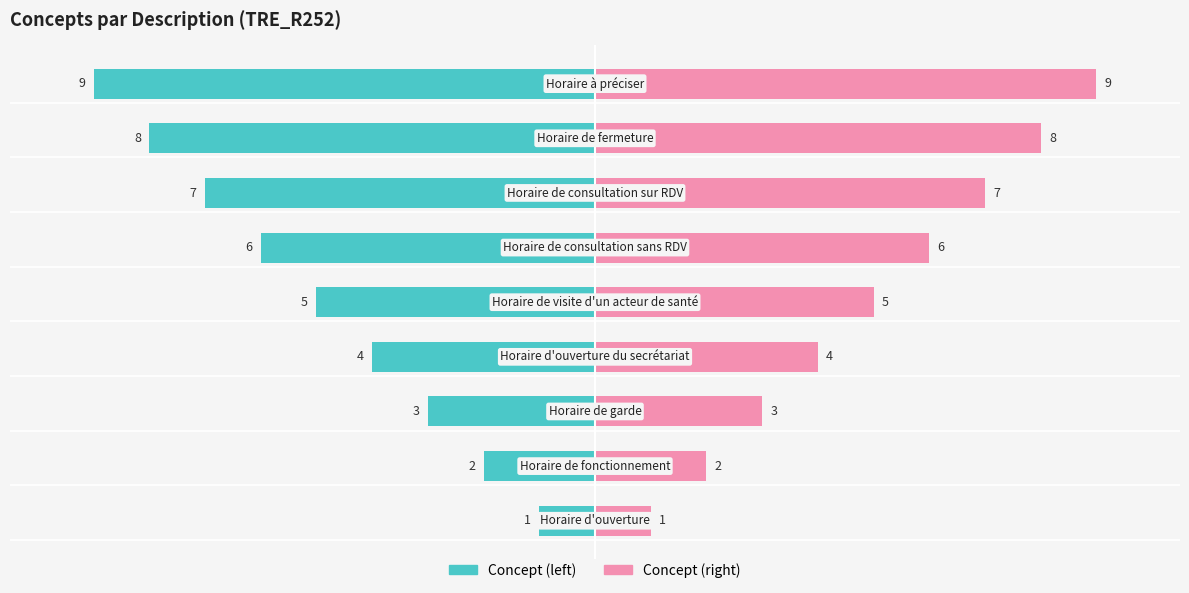

At which label does Concept (left) first exceed 5?

Horaire de consultation sans RDV